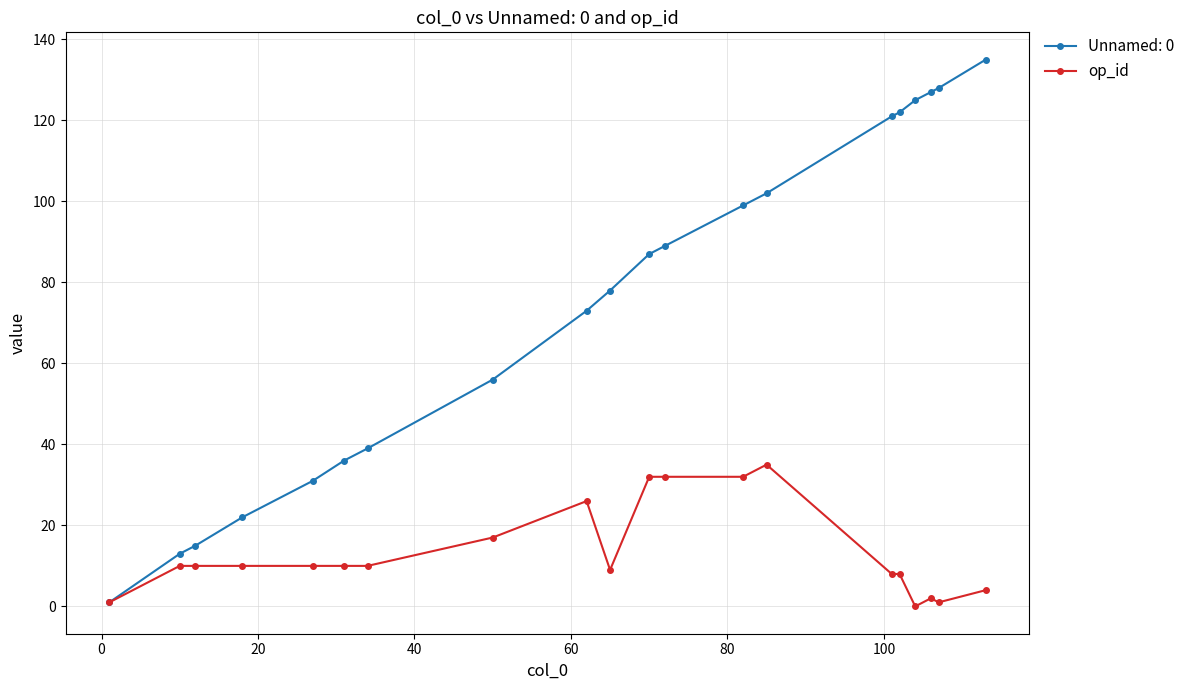

How many lines are shown in the chart?

2